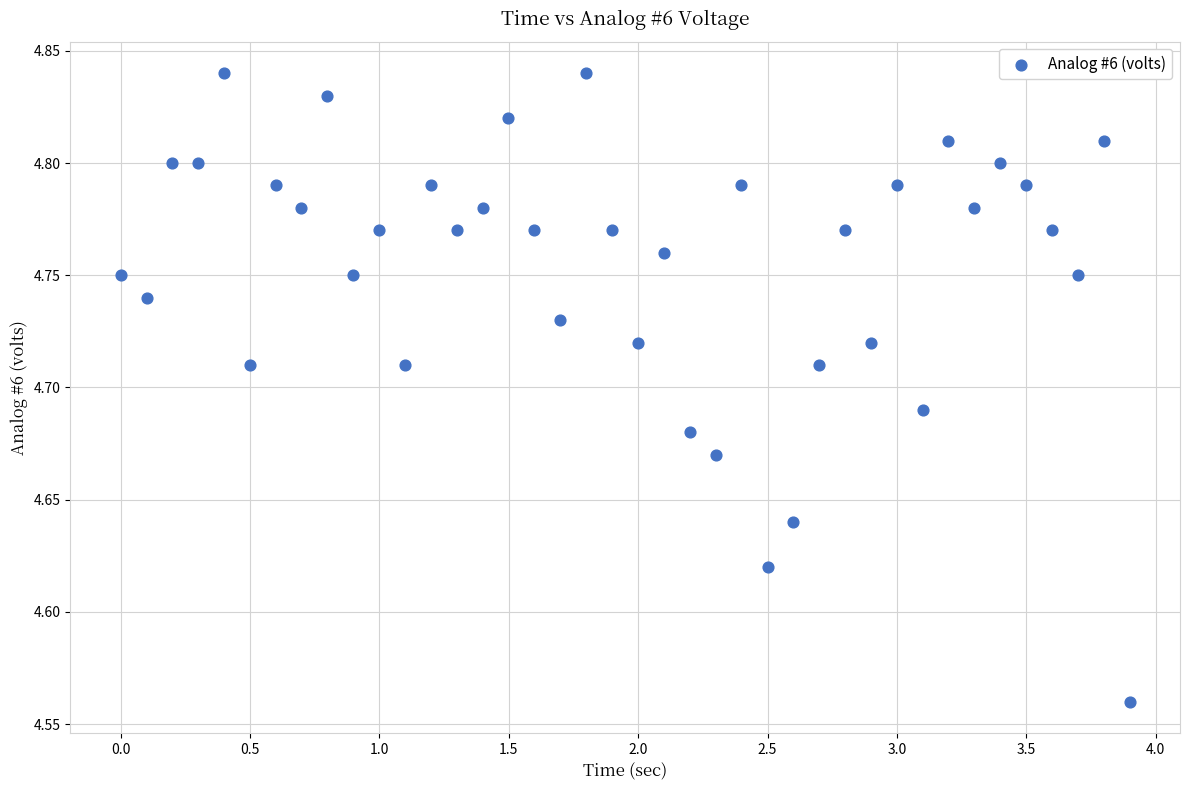

What is the range of Y values (max minus min)?

0.3